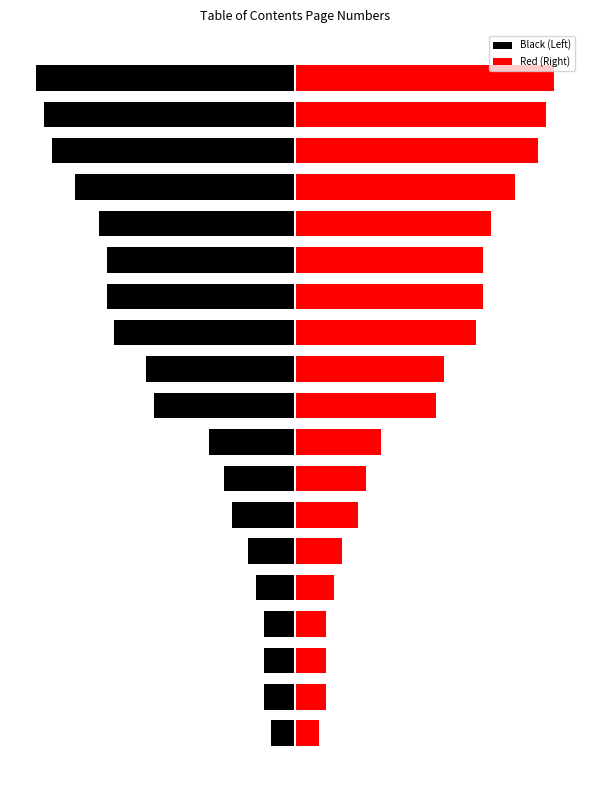

Which label corresponds to the smallest value in the chart?

18